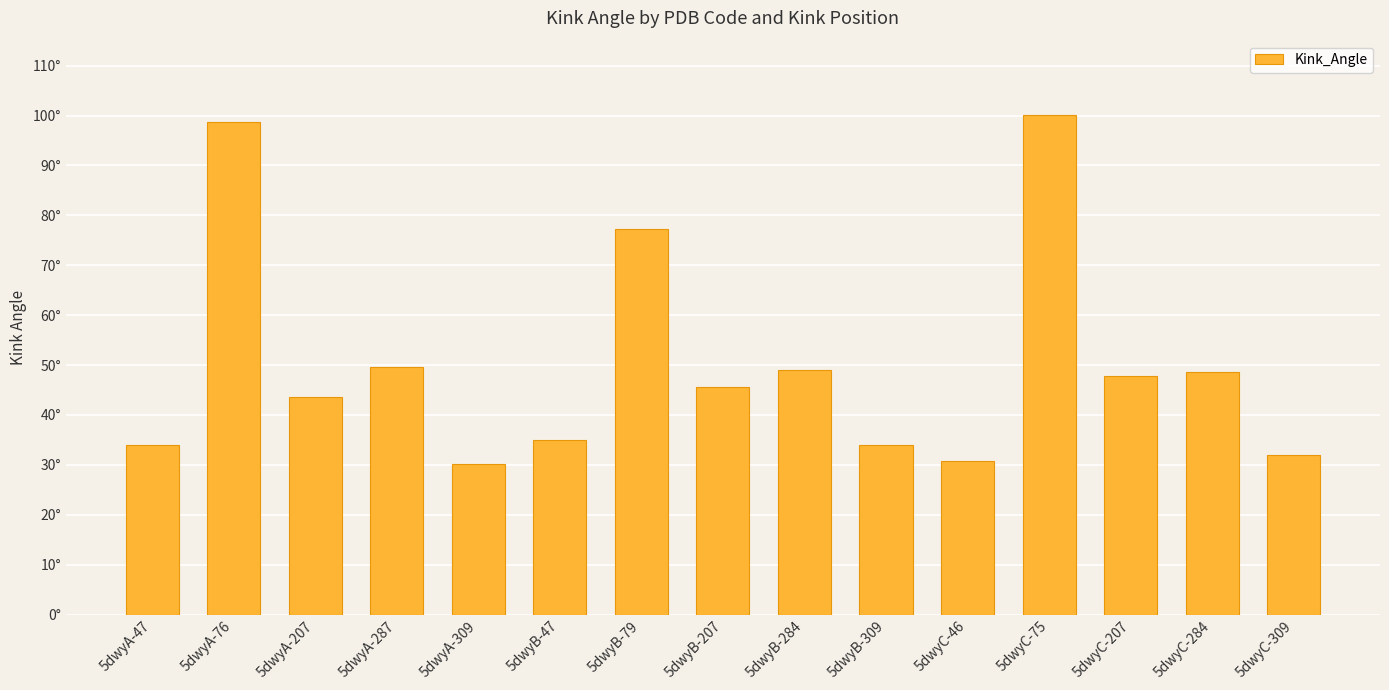

Which has a higher value, 5dwyB-284 or 5dwyB-47?

5dwyB-284